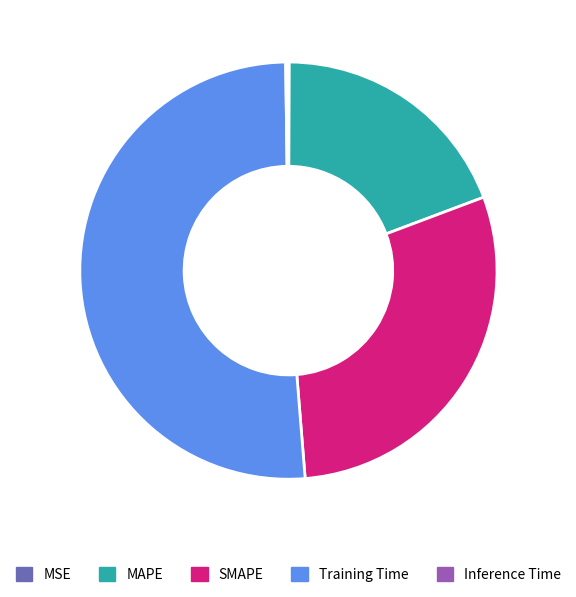

True or false: SMAPE accounts for 19% of the total.

False